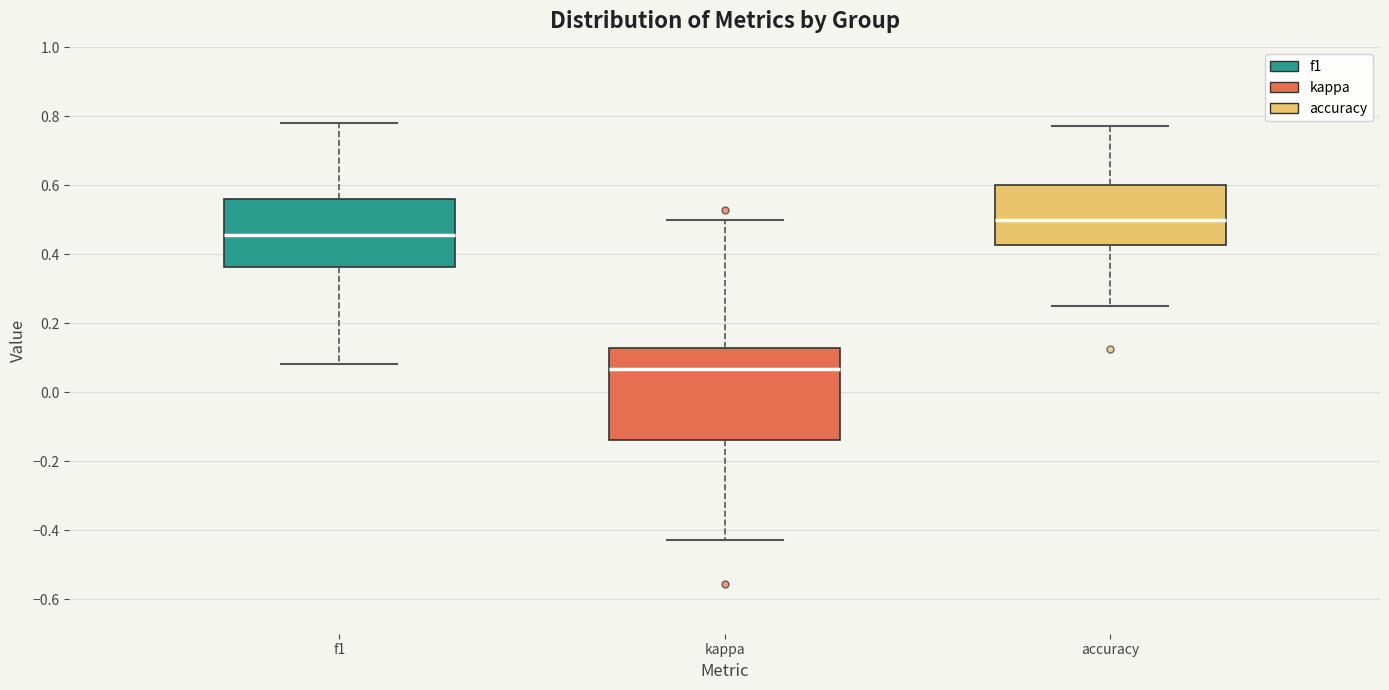

Reading left to right, transcribe this box plot: for each box, give where its median line is, the range the box spans, and where its two whiskers end, as read against the y-axis. The values are not printed on the chart, so give them approximately, as read against the axis.

f1: median 0.46, box 0.36 to 0.56, whiskers 0.08 to 0.78
kappa: median 0.06, box -0.14 to 0.12, whiskers -0.42 to 0.50
accuracy: median 0.50, box 0.42 to 0.60, whiskers 0.26 to 0.78